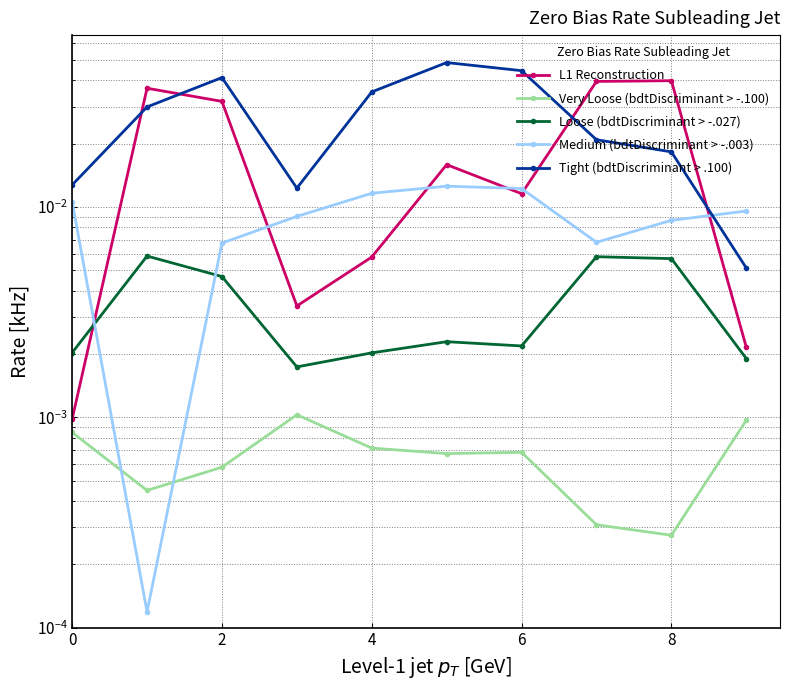

True or false: Medium (bdtDiscriminant > -.003) has a value of 0.0 at 4.

True